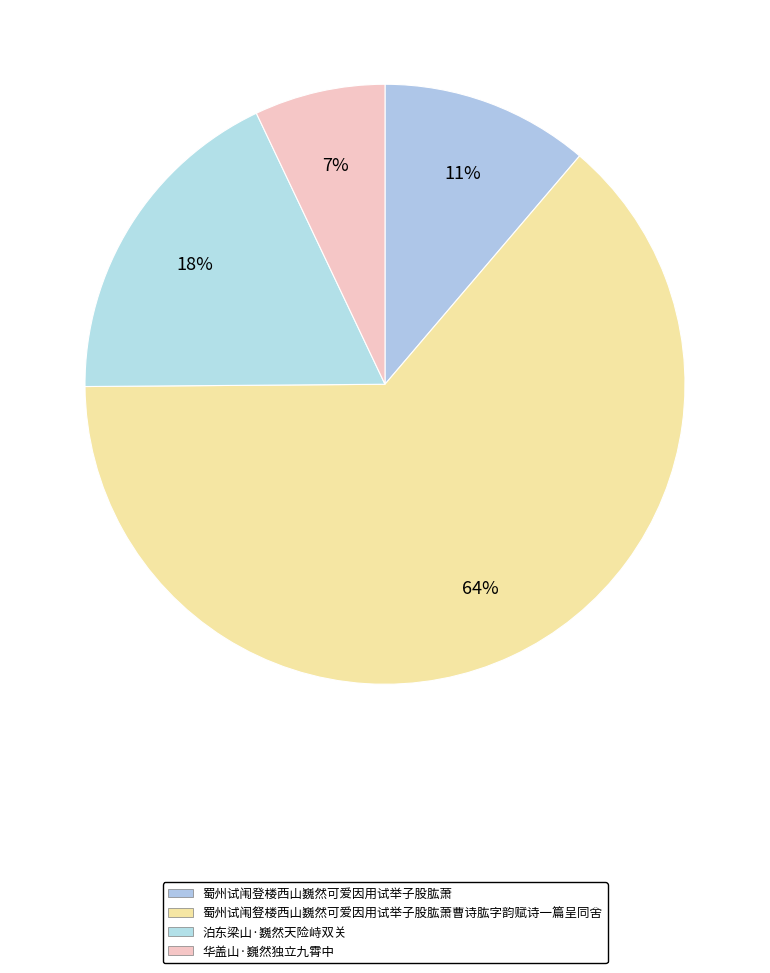

What is the largest slice in the pie chart?

蜀州试闱豋楼西山巍然可爱因用试举子股肱萧曹诗肱字韵赋诗一篇呈同舍